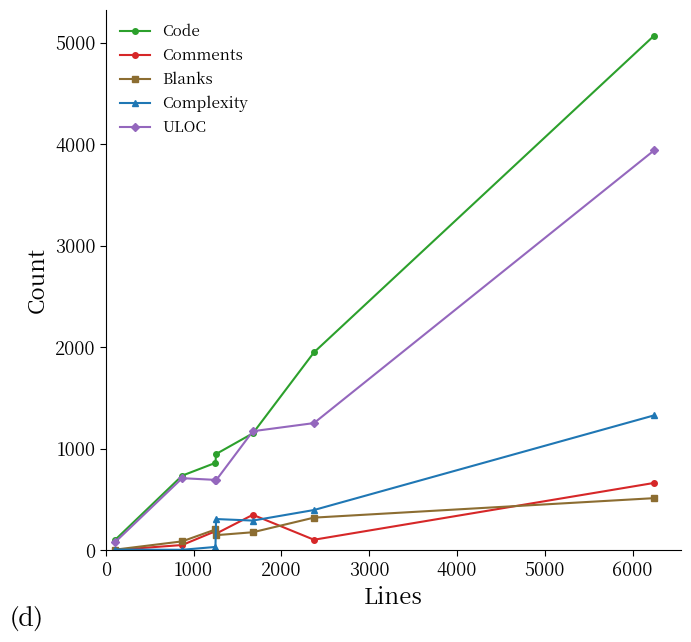

What is the greatest value displayed?

5071